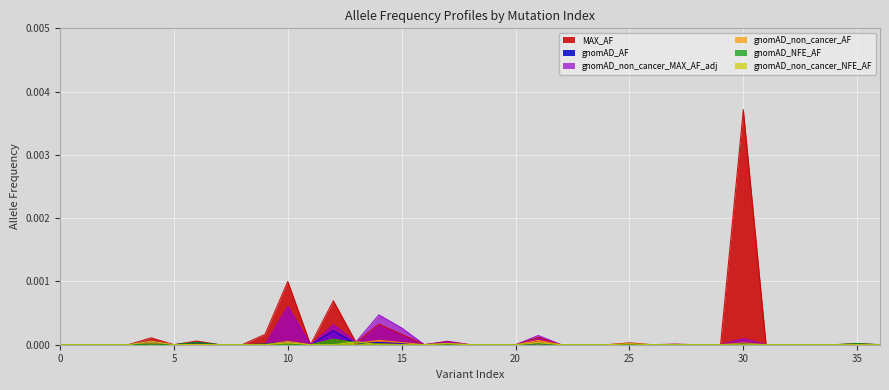

True or false: gnomAD_non_cancer_AF has a value of 0.0 at 30.

True